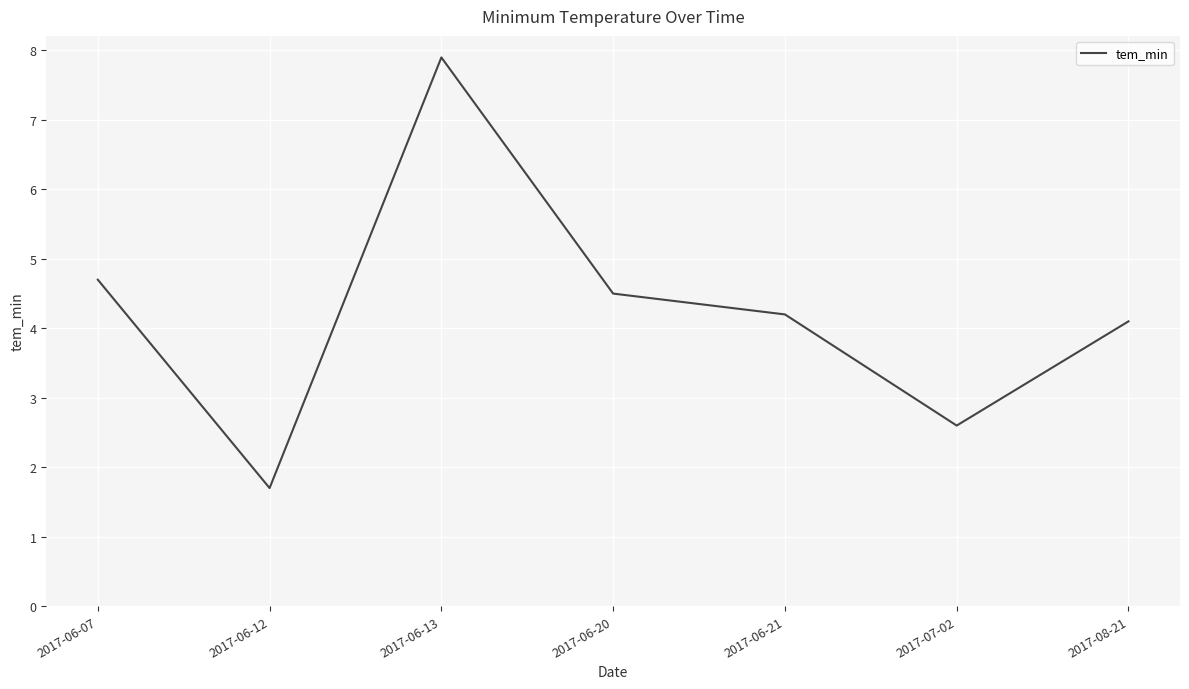

What is the smallest value displayed?

1.7